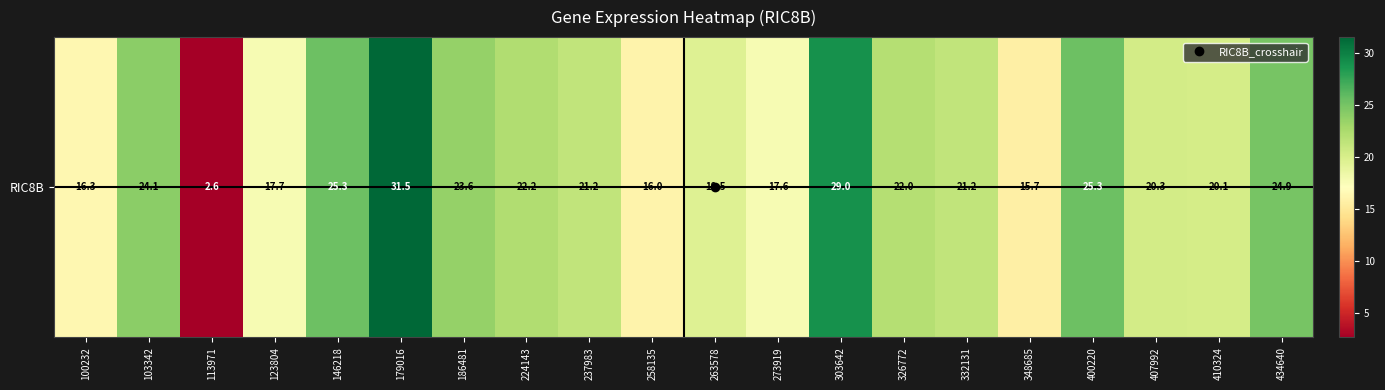

How many values are below 21?

9